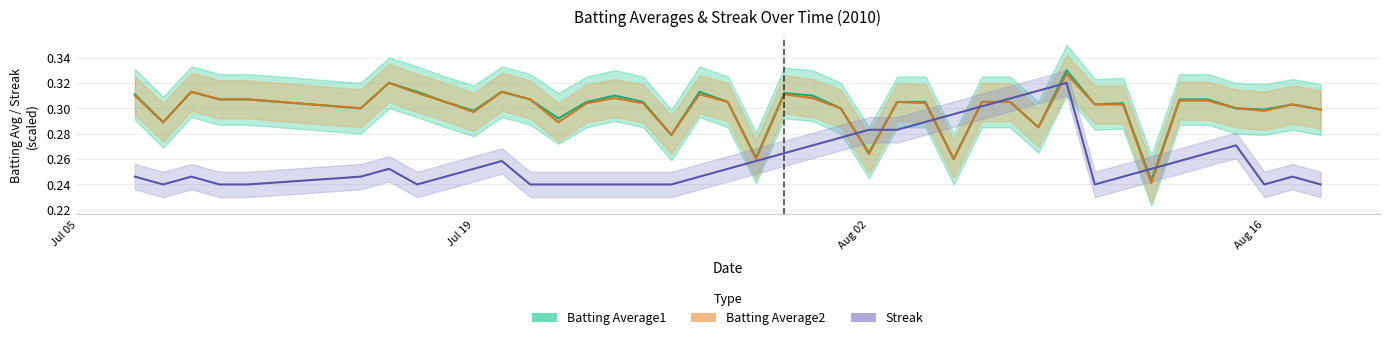

How many times do Streak and Batting Average2 cross each other?

8